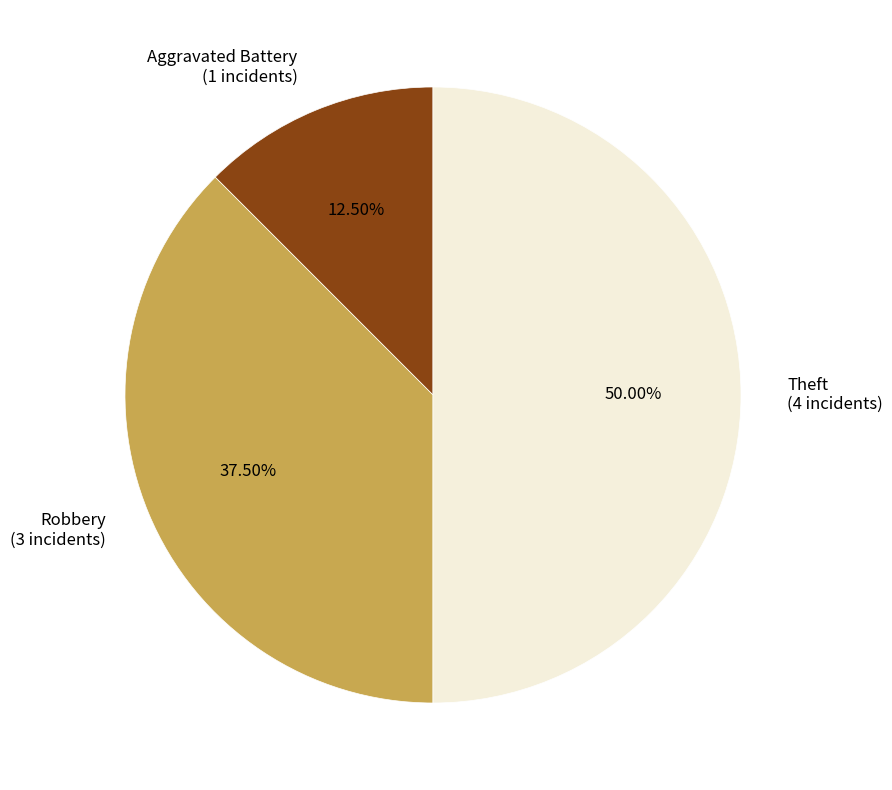

Rank the categories by value from highest to lowest.

Theft, Robbery, Aggravated Battery